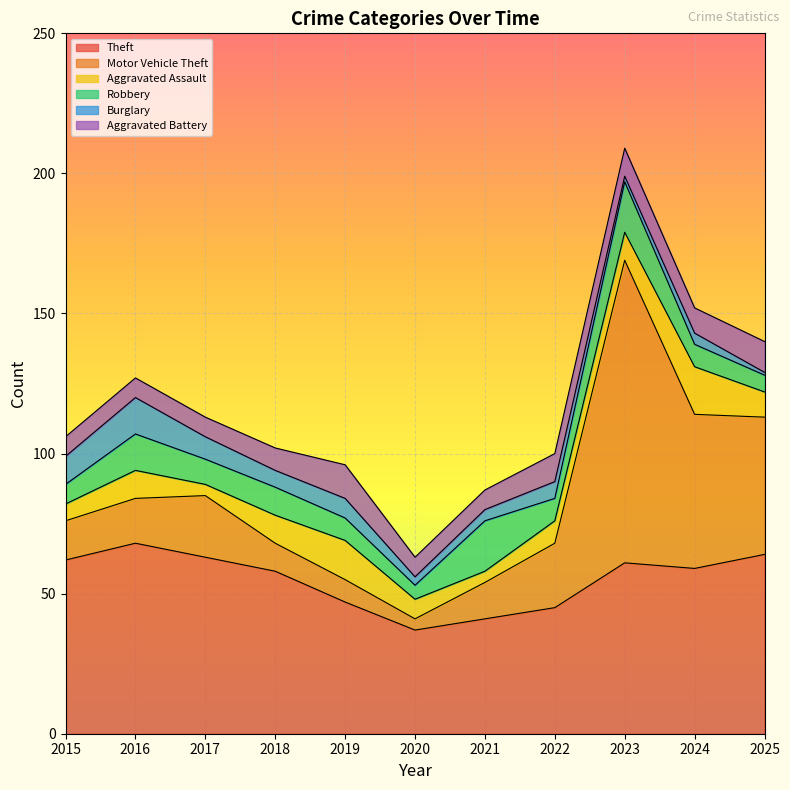

Reading right to left, extract all data points from this chart.

Theft: 2025=64	2024=59	2023=61	2022=45	2021=41	2020=37	2019=47	2018=58	2017=63	2016=68	2015=62
Motor Vehicle Theft: 2025=49	2024=55	2023=108	2022=23	2021=13	2020=4	2019=8	2018=10	2017=22	2016=16	2015=14
Aggravated Assault: 2025=9	2024=17	2023=10	2022=8	2021=4	2020=7	2019=14	2018=10	2017=4	2016=10	2015=6
Robbery: 2025=6	2024=8	2023=18	2022=8	2021=18	2020=5	2019=8	2018=10	2017=9	2016=13	2015=7
Burglary: 2025=1	2024=4	2023=2	2022=6	2021=4	2020=3	2019=7	2018=6	2017=8	2016=13	2015=10
Aggravated Battery: 2025=11	2024=9	2023=10	2022=10	2021=7	2020=7	2019=12	2018=8	2017=7	2016=7	2015=7